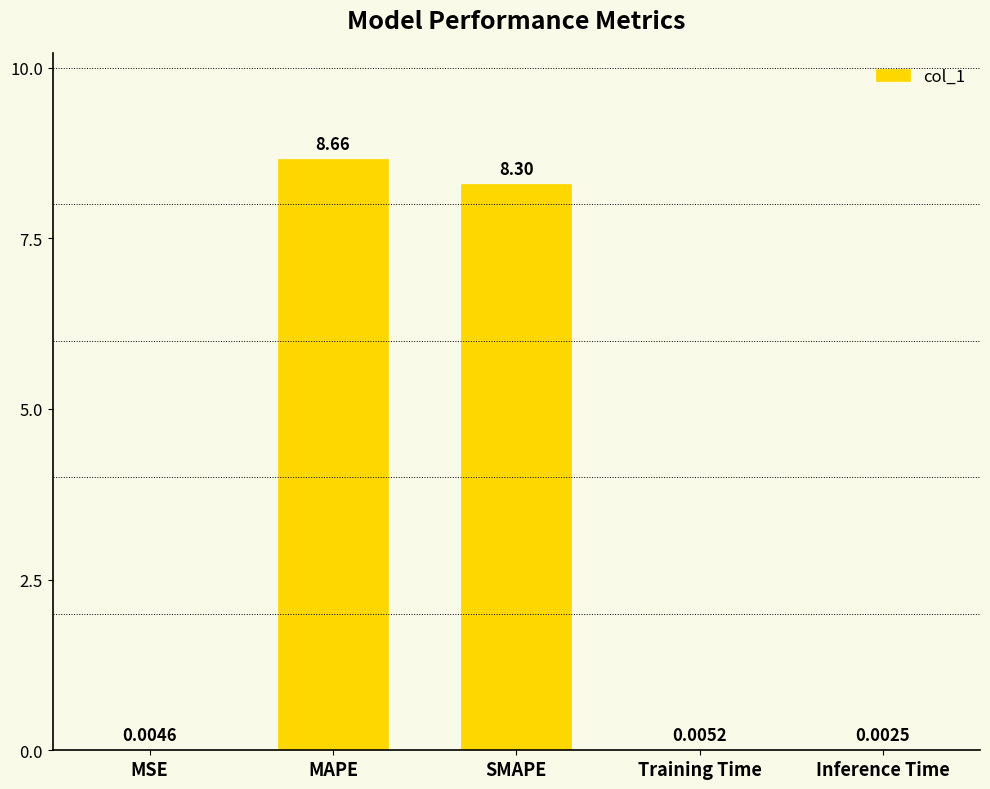

What is the change in value from SMAPE to Inference Time?

-8.3